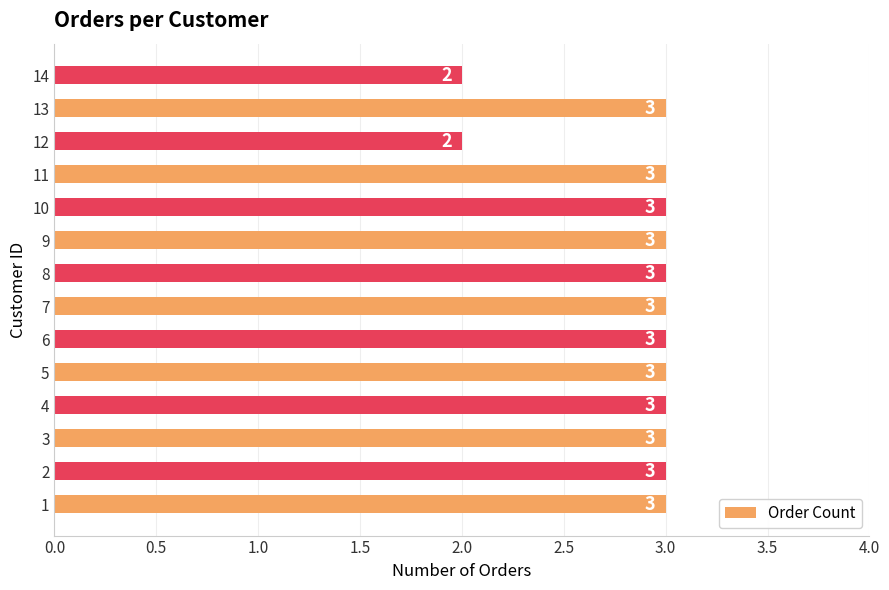

The chart shows a value of 2 at 14. True or false?

True